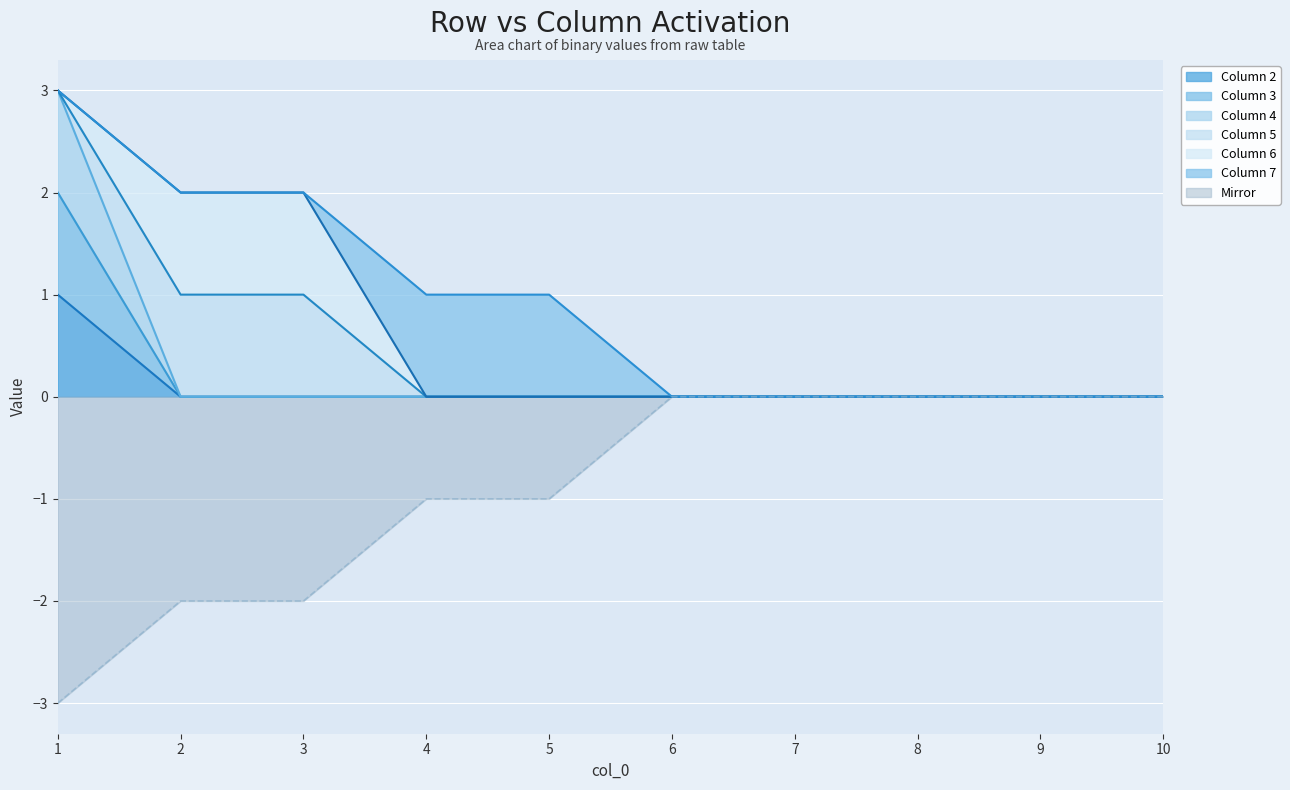

True or false: 2 has a value of 1 at 3.

False